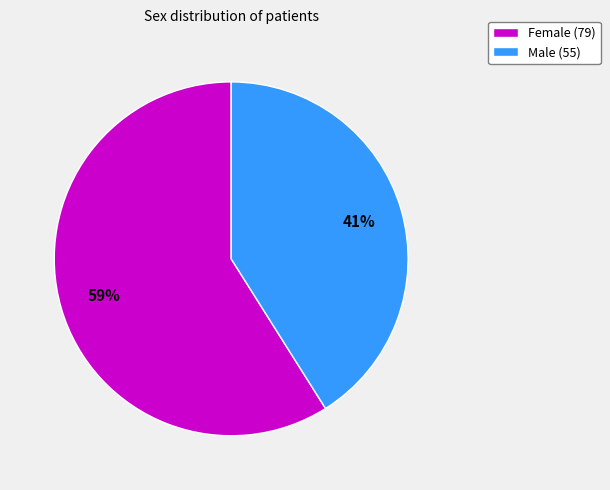

What percentage is the Female slice, to the nearest percent?

59%